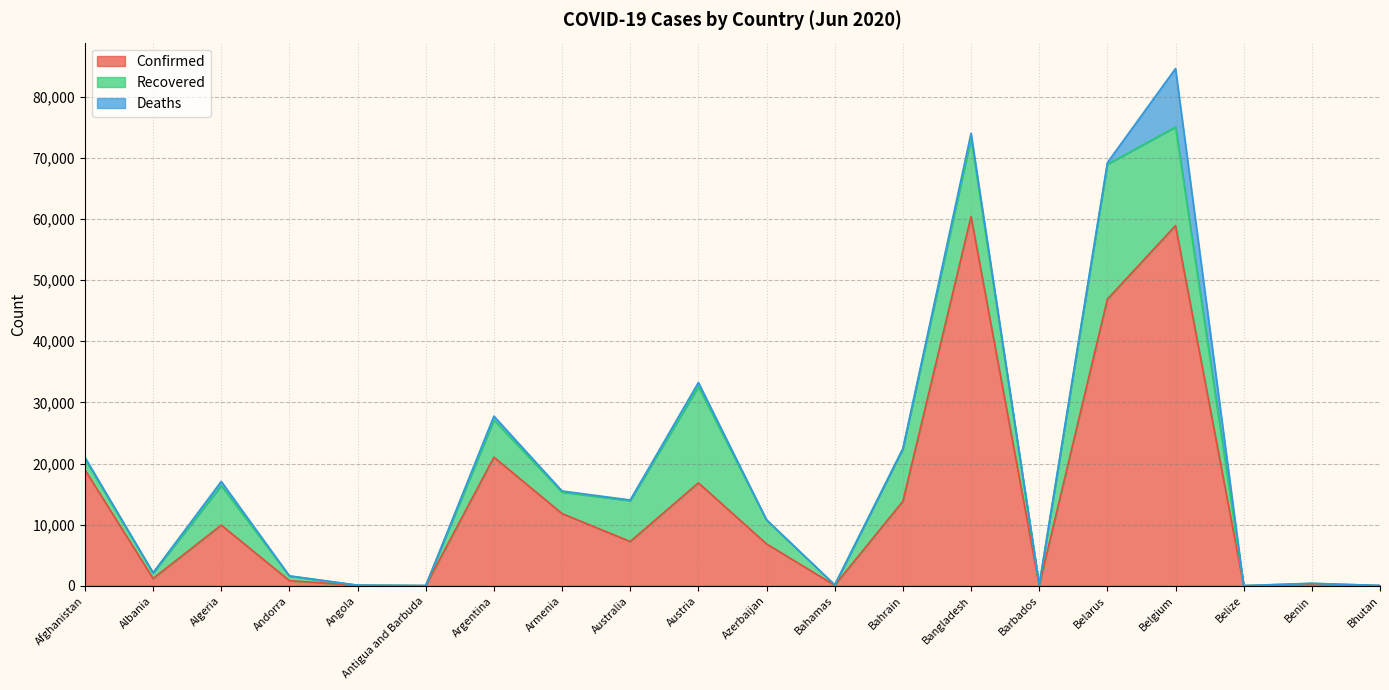

What is the label of the 18th point from the right?

Algeria